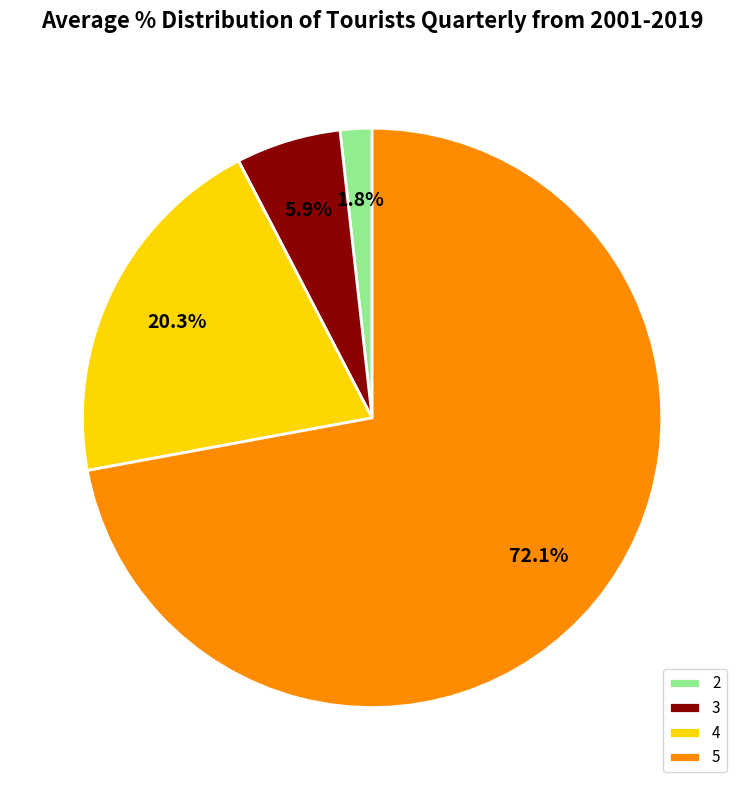

Is 5 the majority of the pie?

Yes